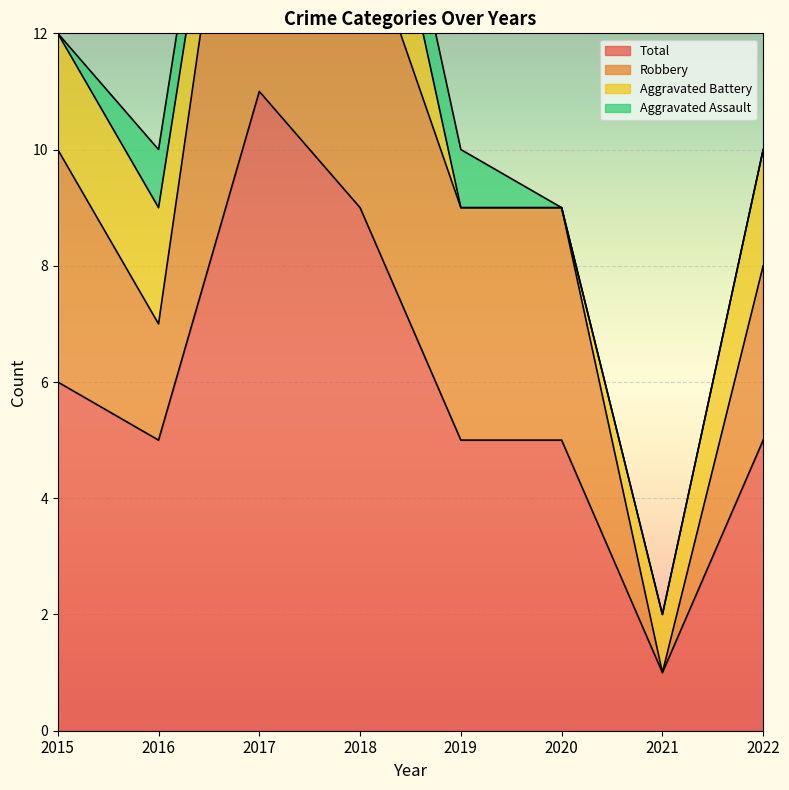

True or false: Robbery has a value of 6 at 2015.

False